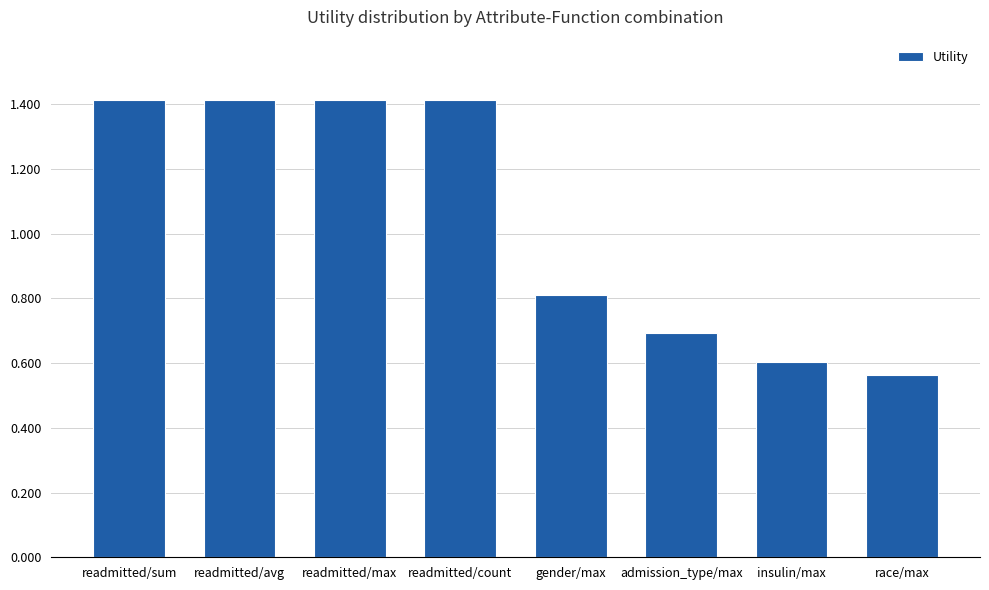

Where does the data first go above 1?

readmitted/sum